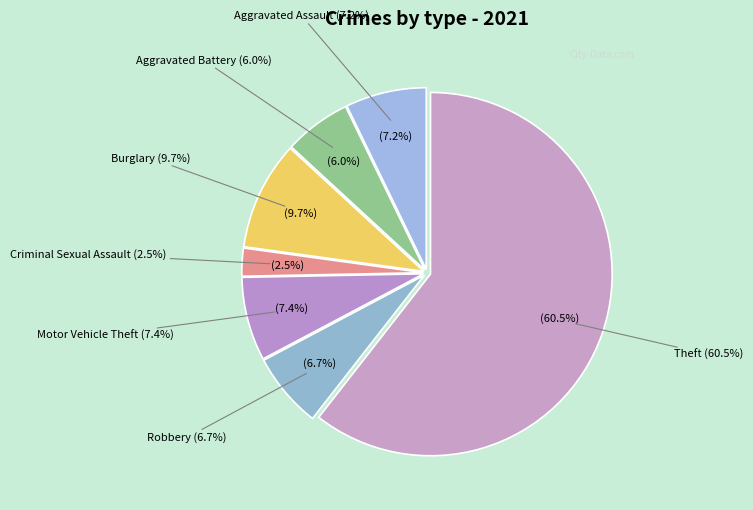

To the nearest percent, what portion does Aggravated Assault represent?

7%